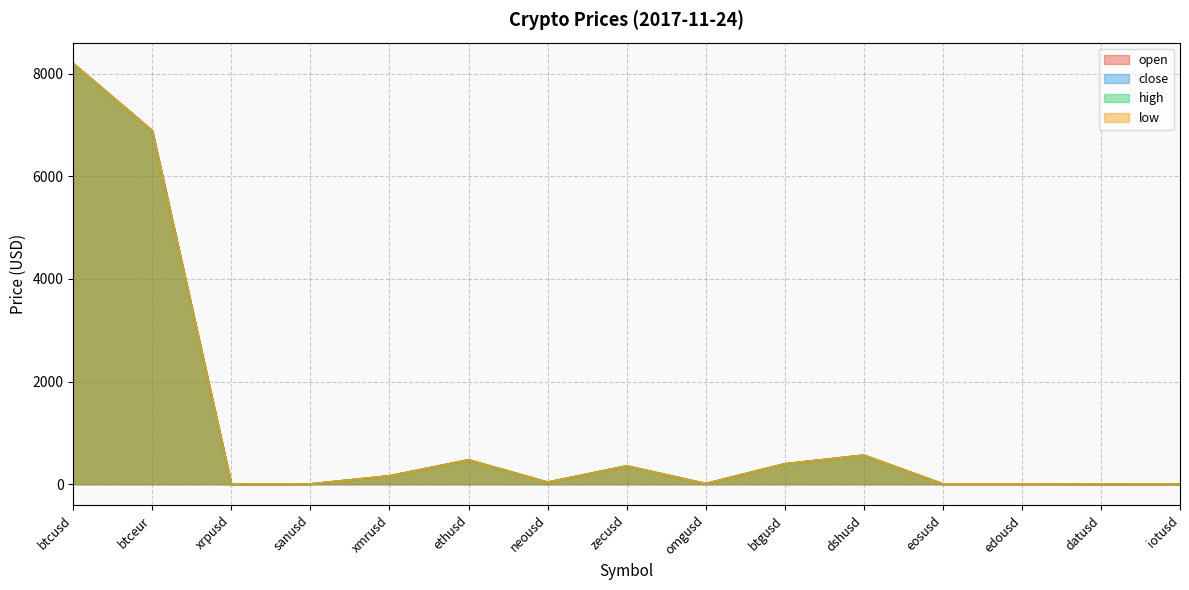

Where is the first local minimum for low?

xrpusd